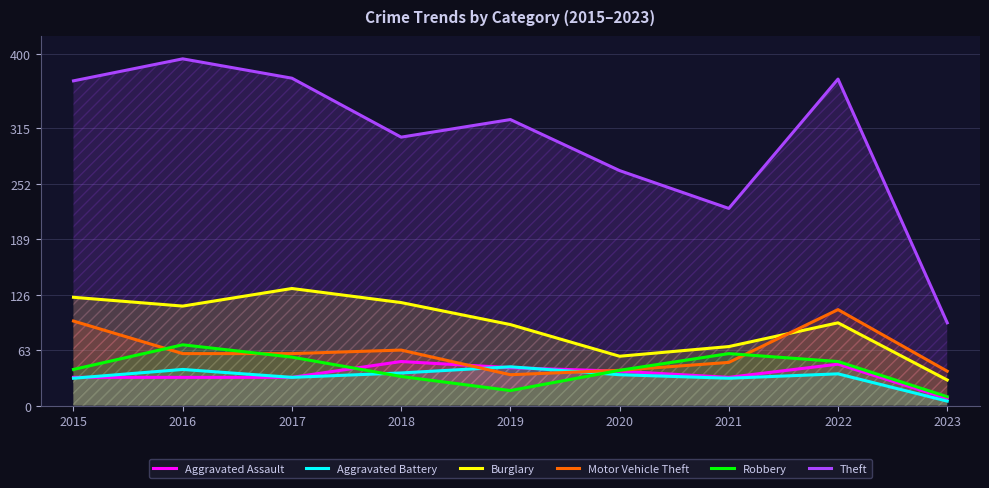

What is the lowest value of the Aggravated Battery series?

5